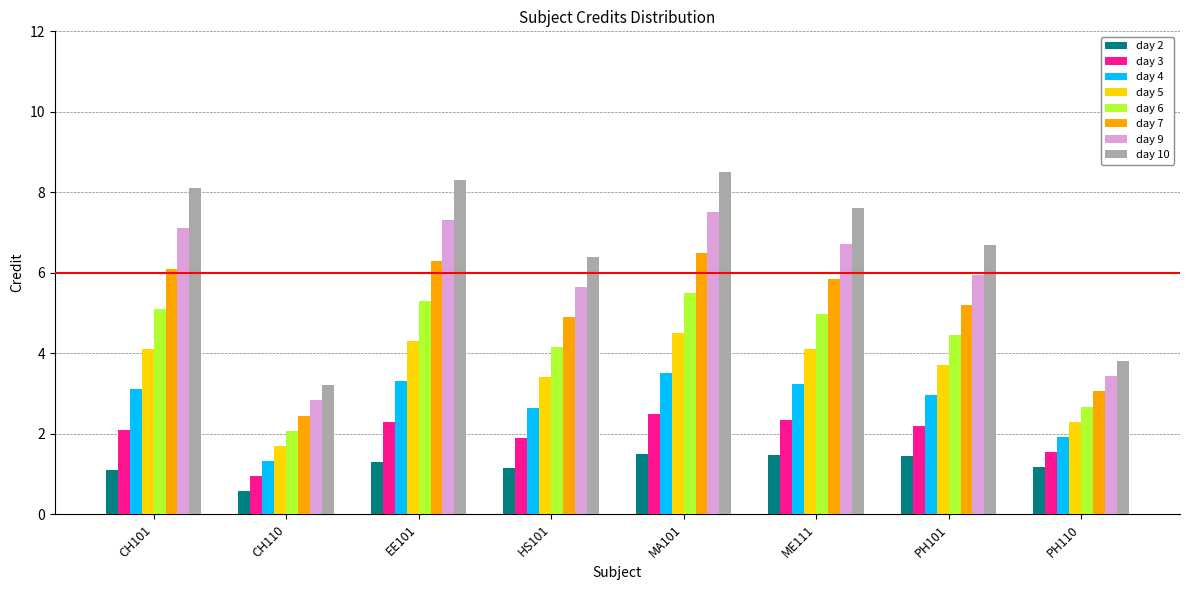

What is the difference between the highest and lowest values at PH110?

2.6